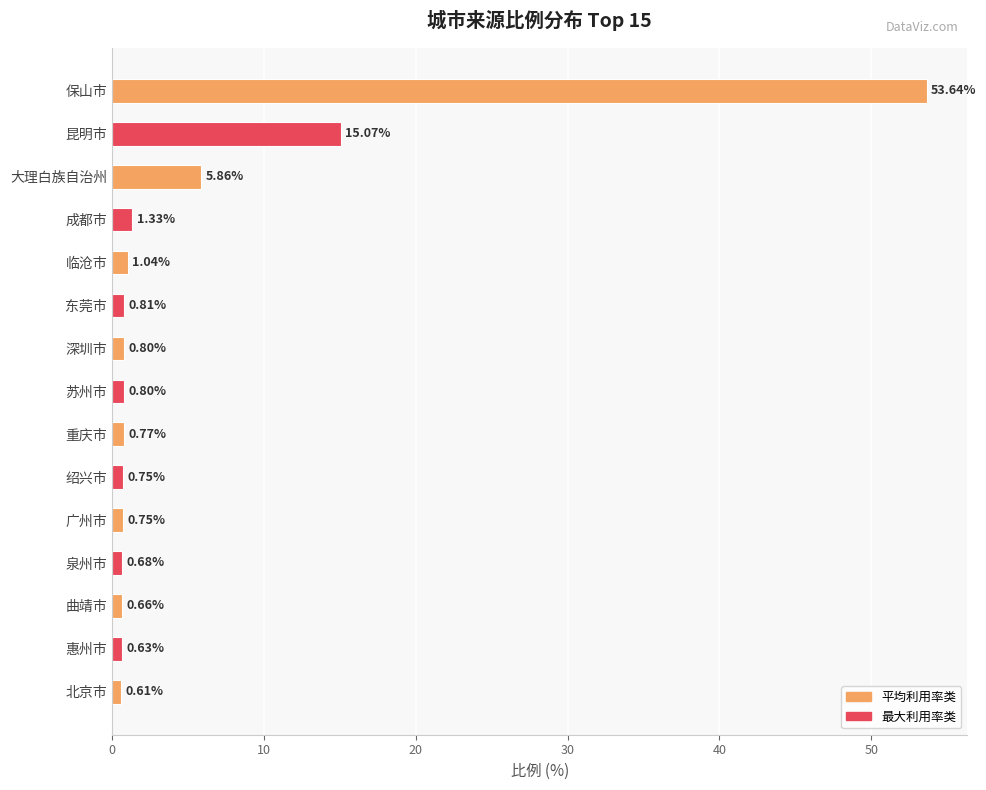

What is the change in value from 成都市 to 广州市?

-0.6